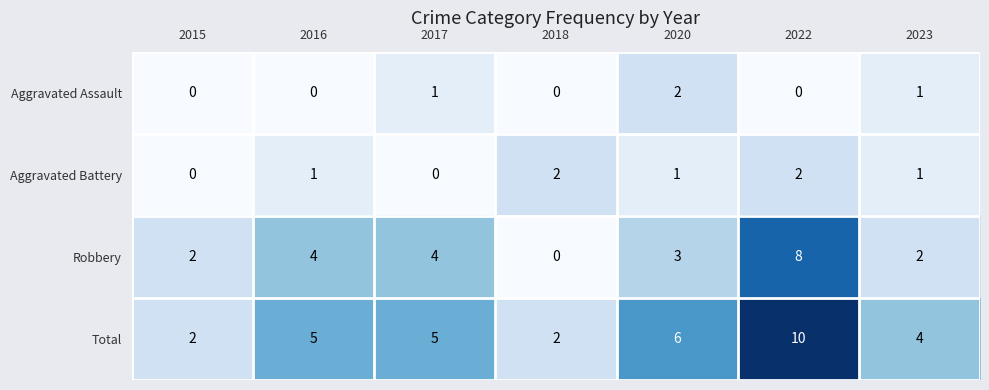

At 2022, list the series in order from largest to smallest.

Total, Robbery, Aggravated Battery, Aggravated Assault